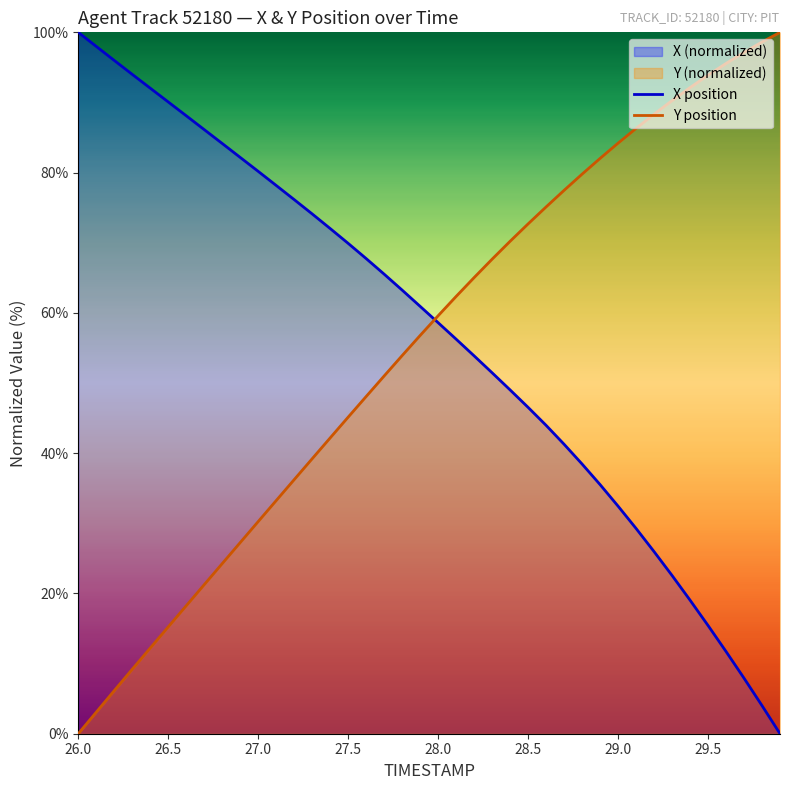

Is it true that Y position equals 0.0 at 26.0?

True